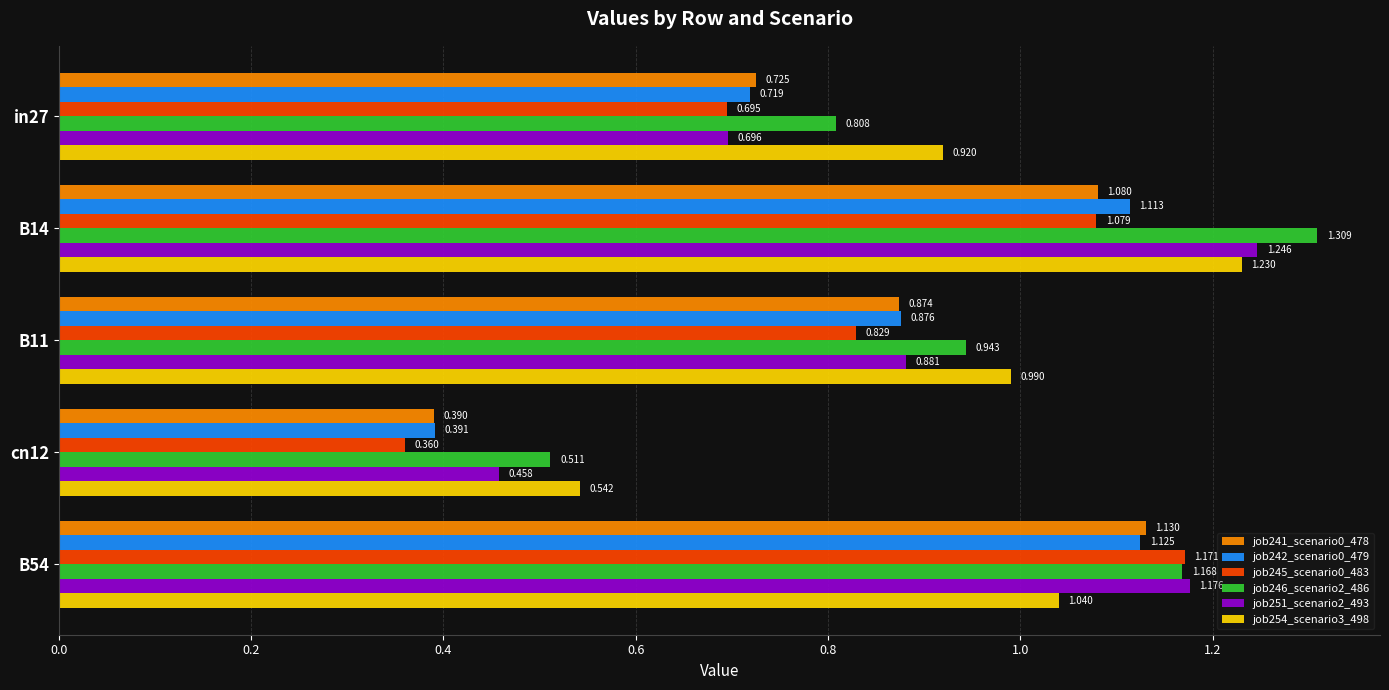

Is the value of job254_scenario3_498 at in27 greater than the value of job251_scenario2_493 at B11?

Yes